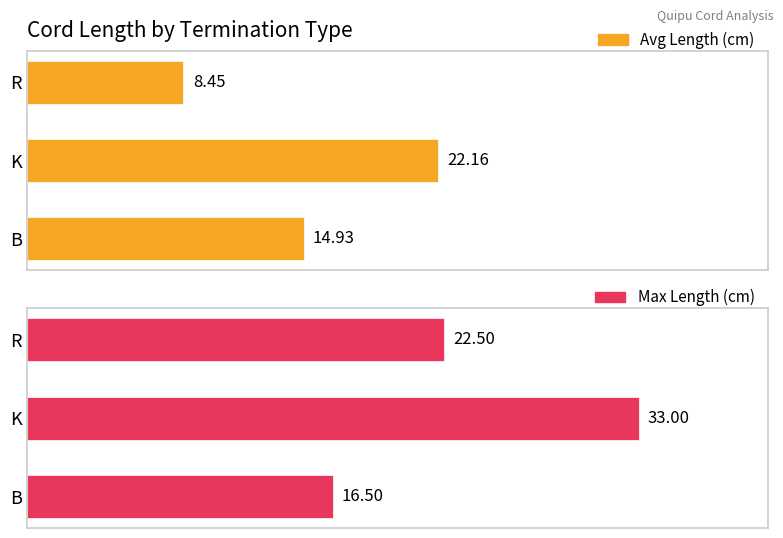

How many bars are there in each group?

2